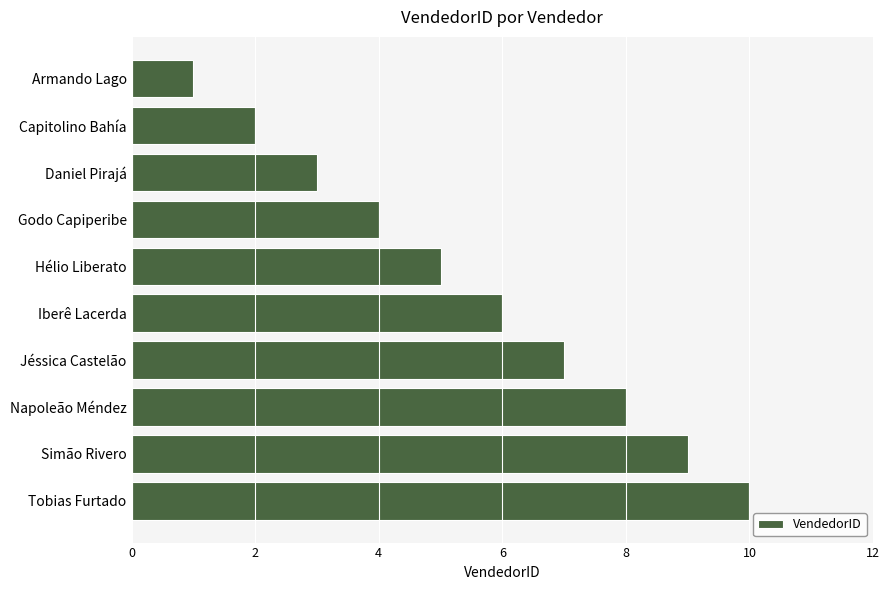

How many data points are less than 6?

5